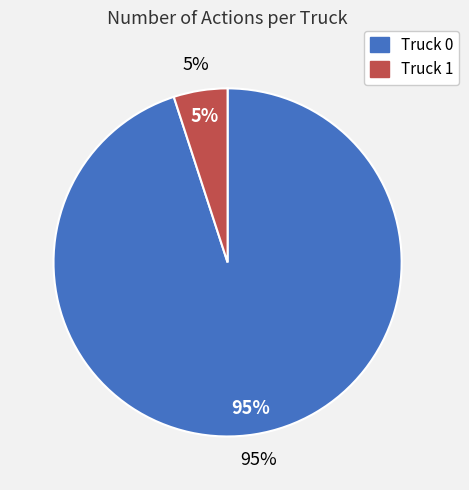

To the nearest percent, what is the average slice percentage?

50%